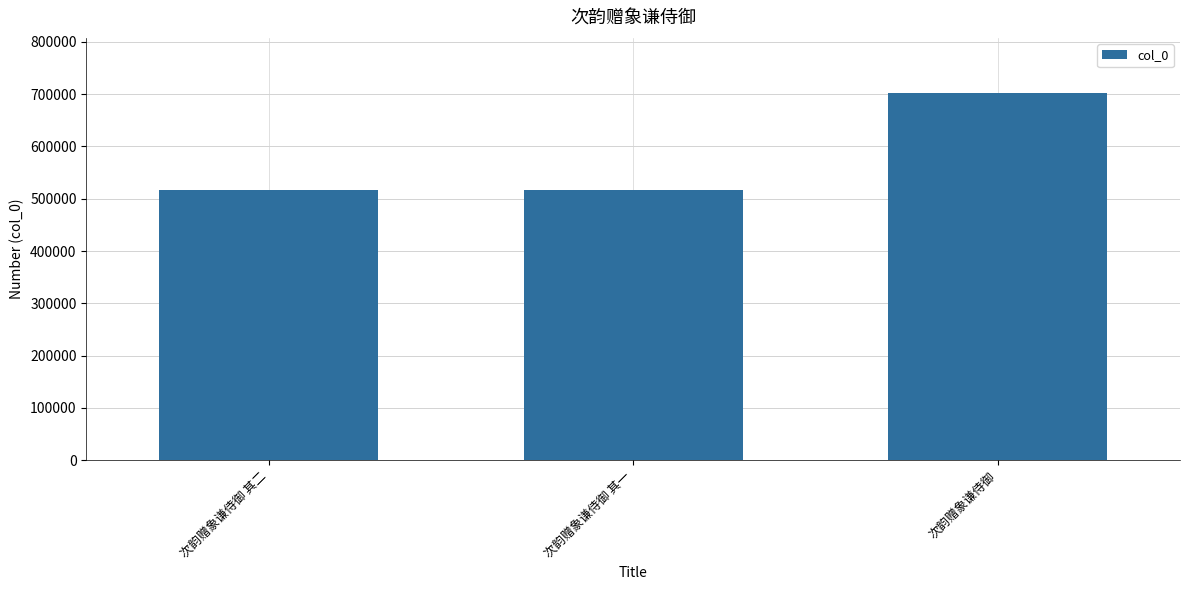

How many bars are there in total?

3